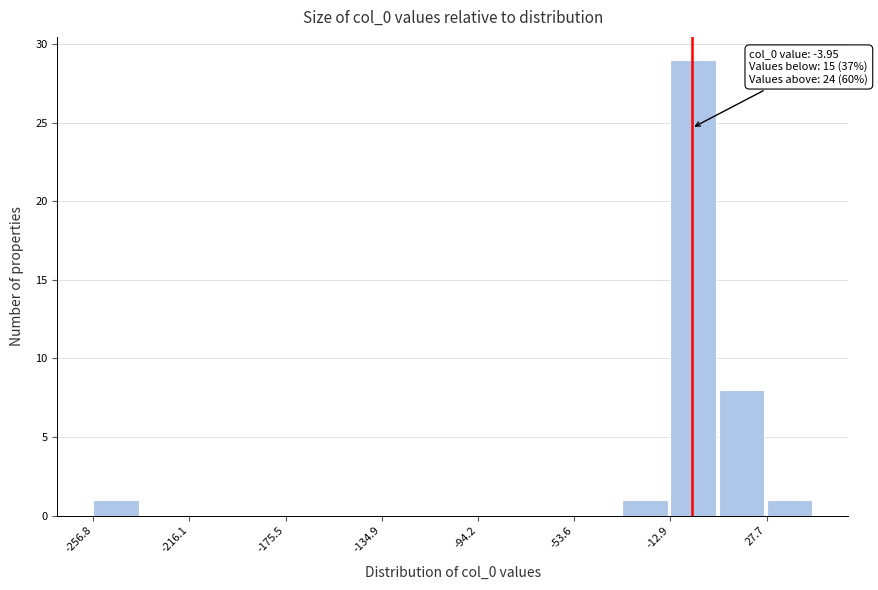

Which range on the x-axis has the tallest bar?

-15 to 5